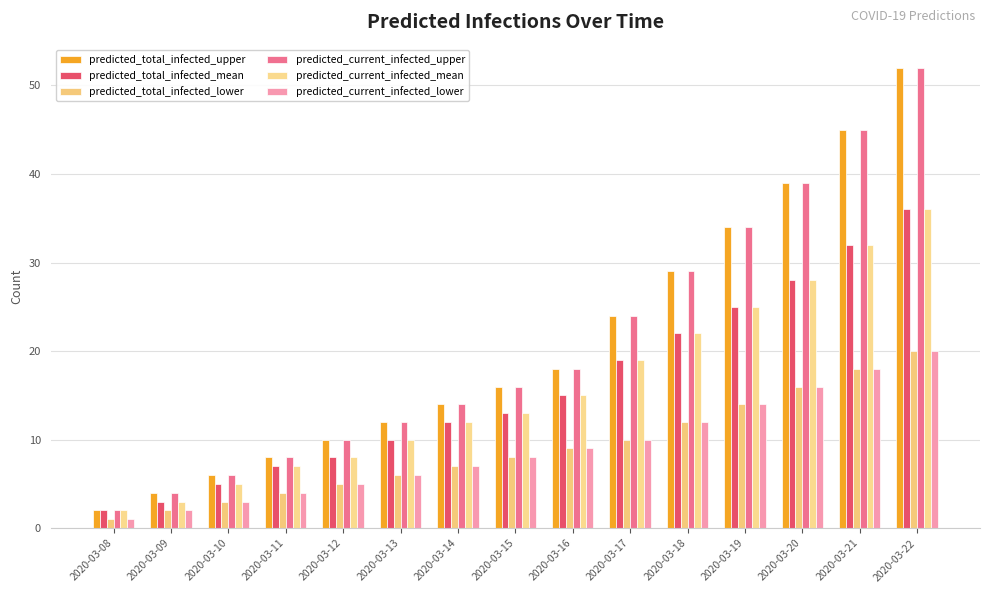

What is the value of the predicted_total_infected_lower bar at the 4th from the left?

4